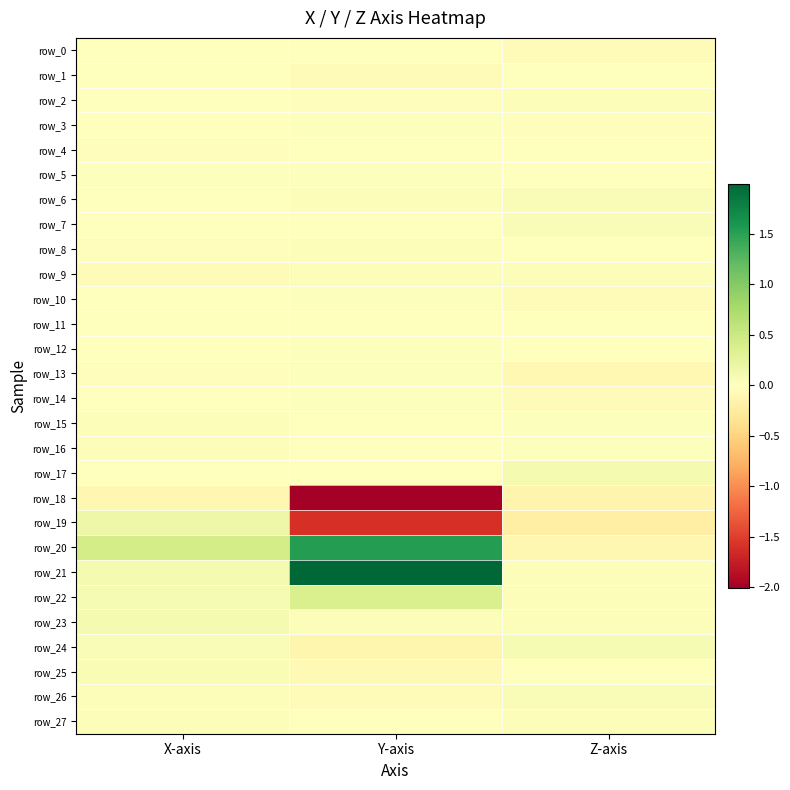

The value of row_5 at Z-axis is 0.0. True or false?

True